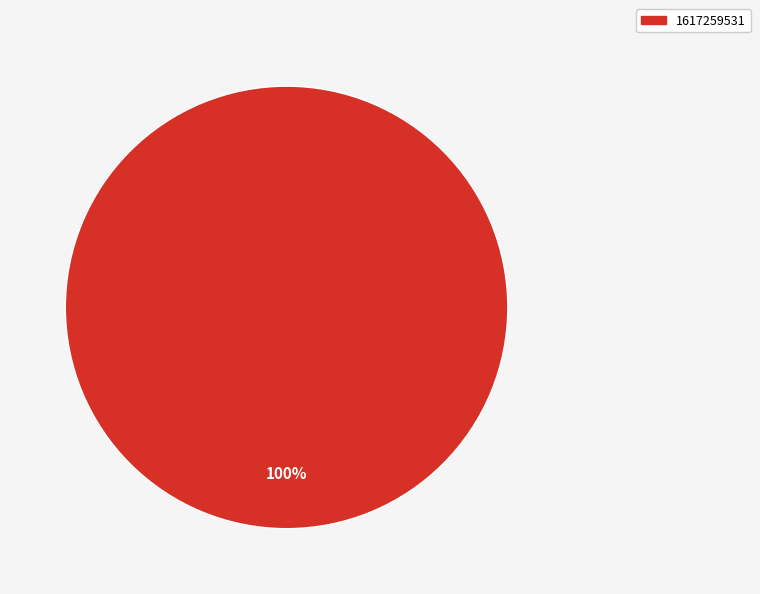

Is there a majority slice in this chart?

Yes